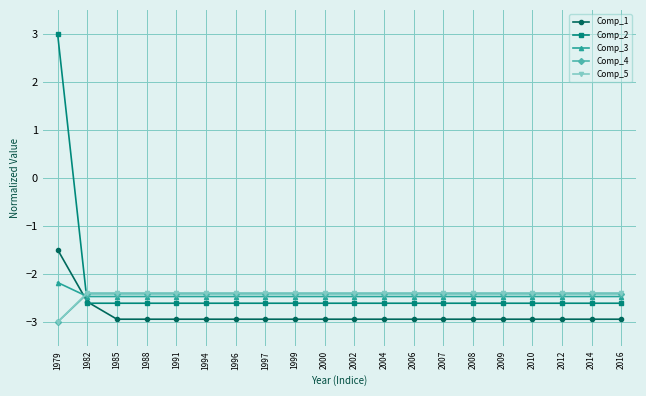

What is the average value of the Comp_4 series?

-2.4